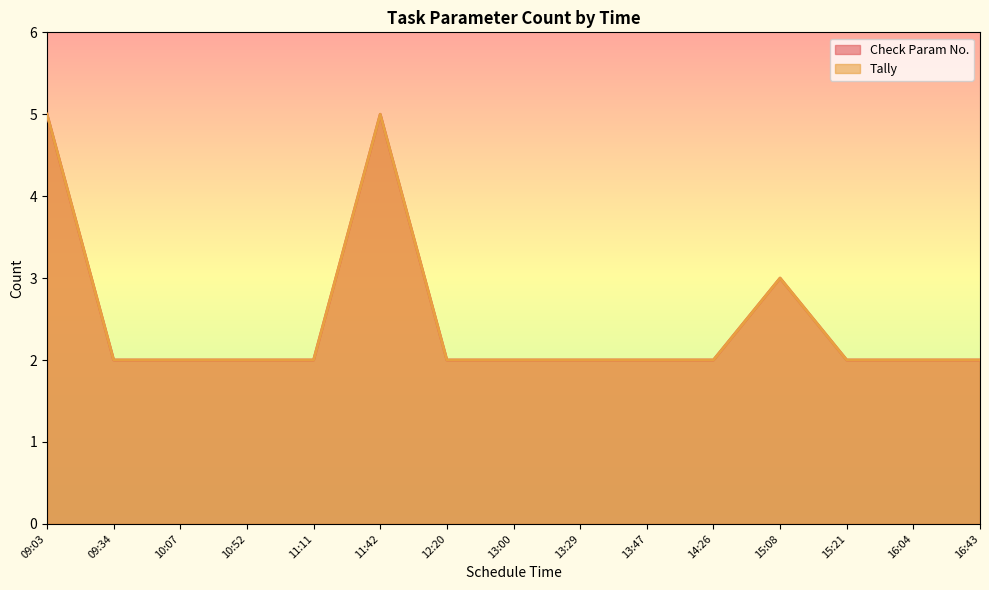

Is the value of Check Param No. at 14:26 greater than the value of Tally at 15:08?

No